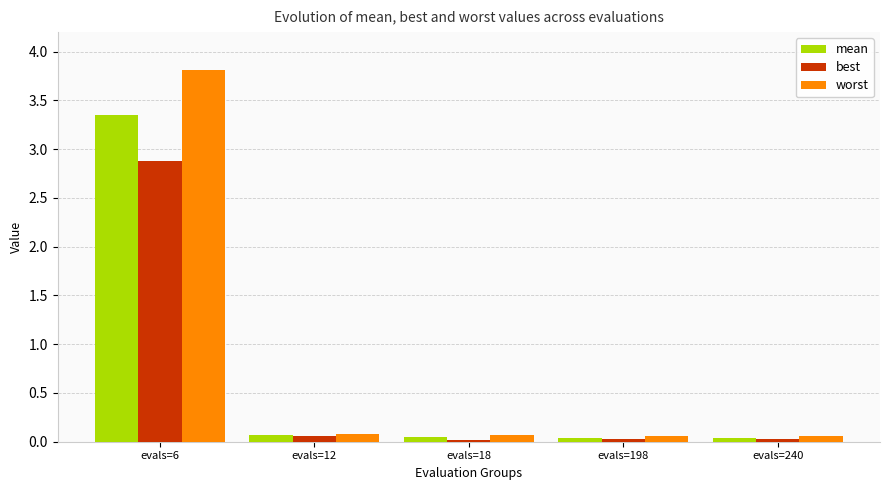

Which series has the widest spread of values?

worst